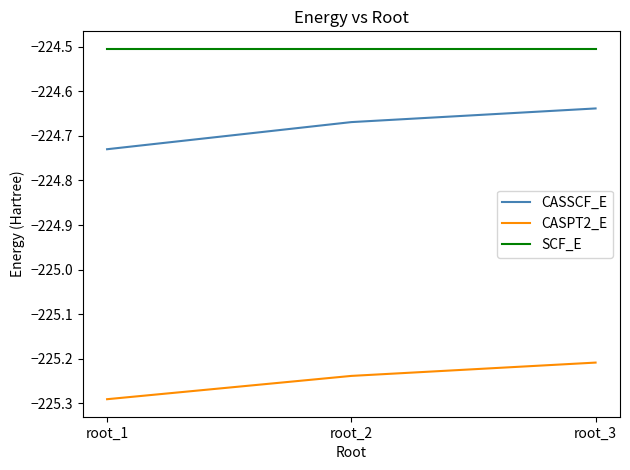

At which label is CASPT2_E closest to -225?

root_3